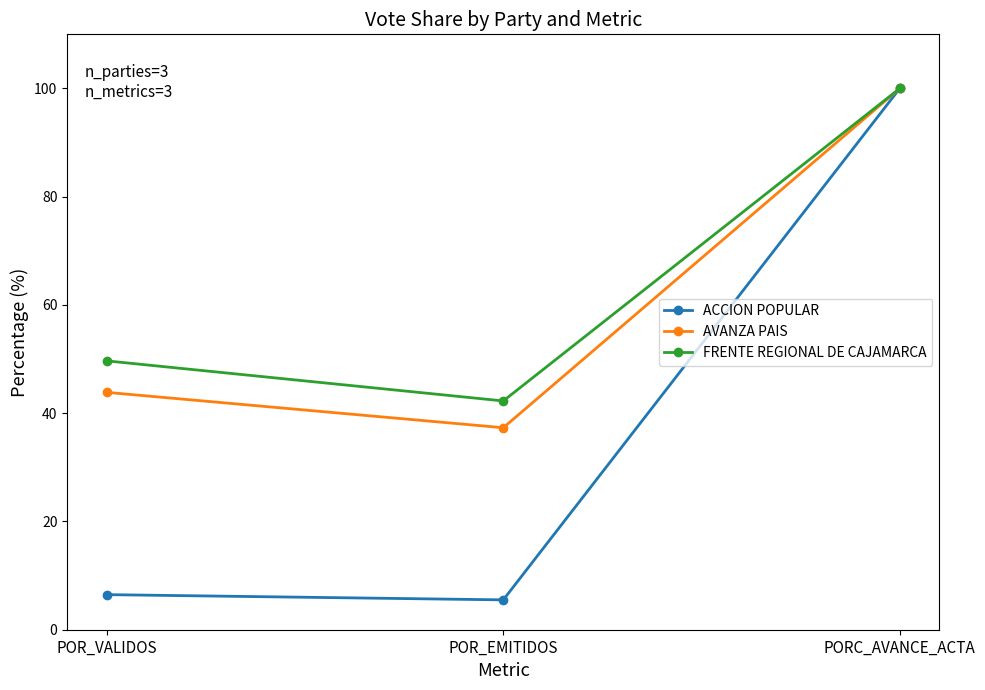

What value does the AVANZA PAIS series have at PORC_AVANCE_ACTA?

100.0